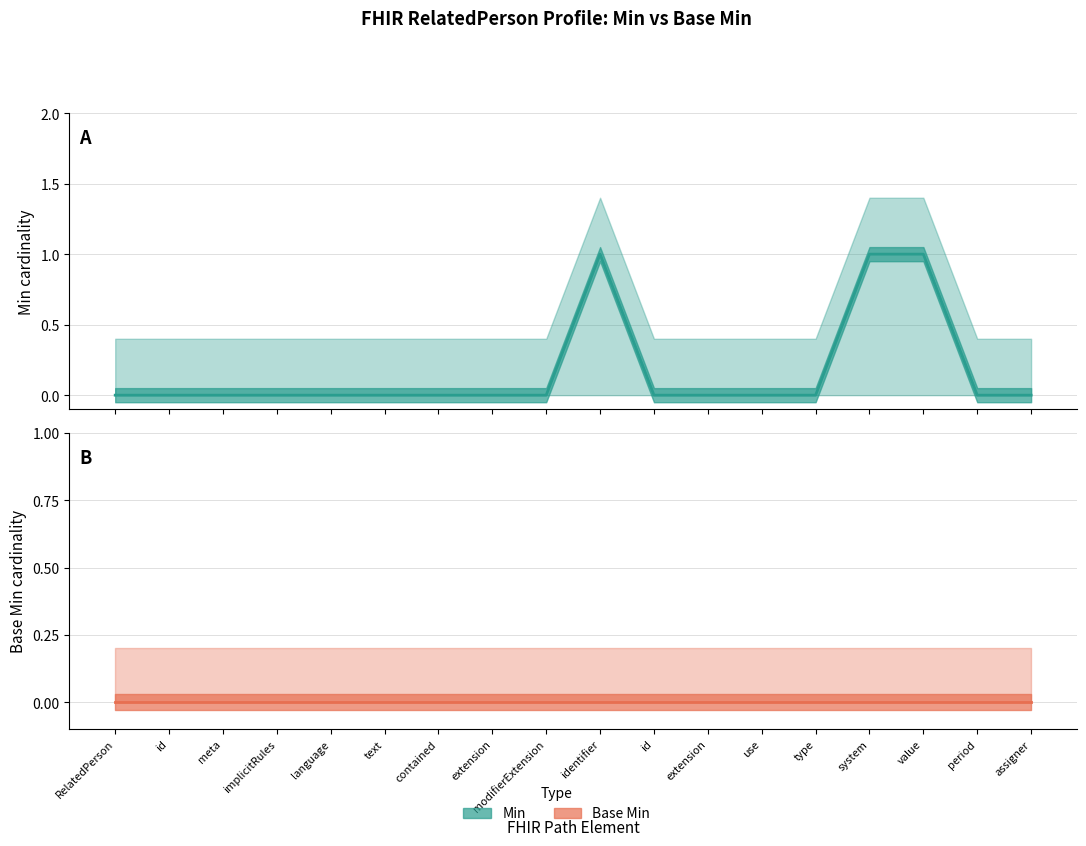

True or false: Base Min has a value of 0 at RelatedPerson.

True